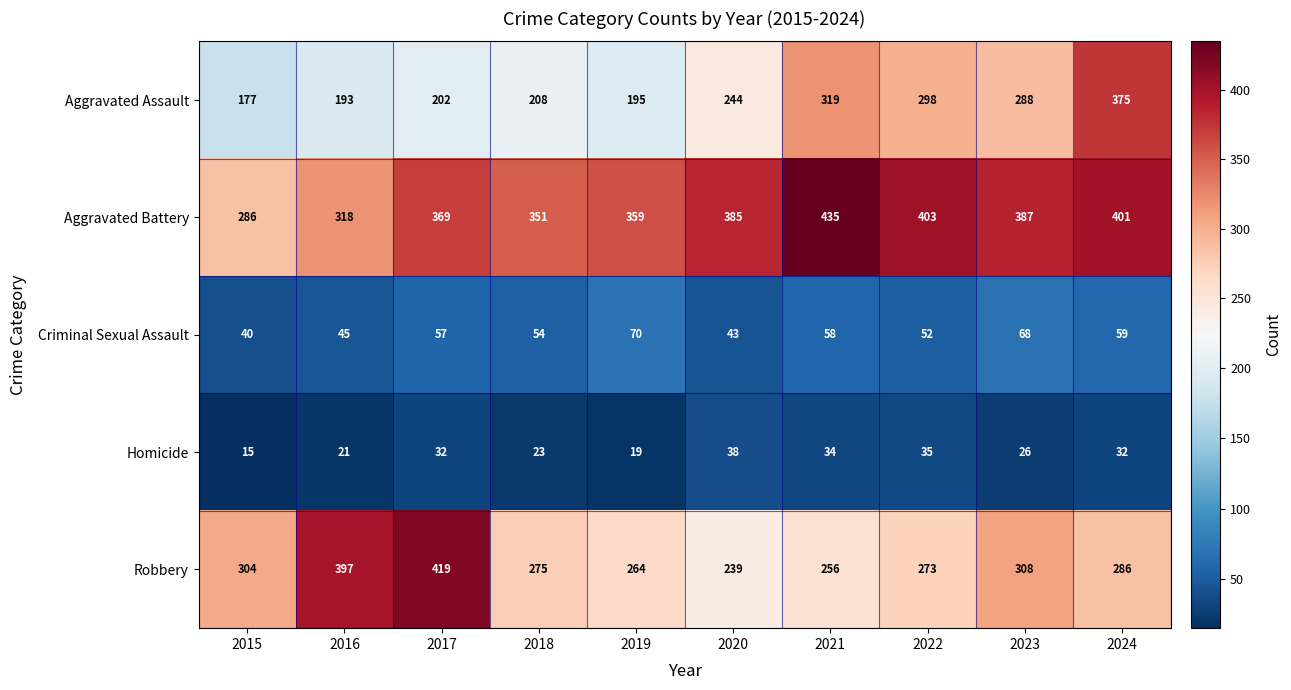

What is the total value across all series at 2019?

907